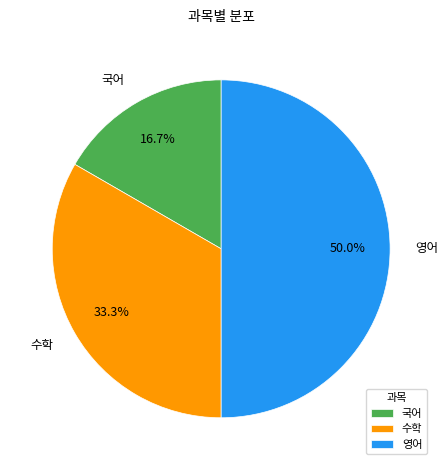

Does 수학 account for over 50% of the chart?

No